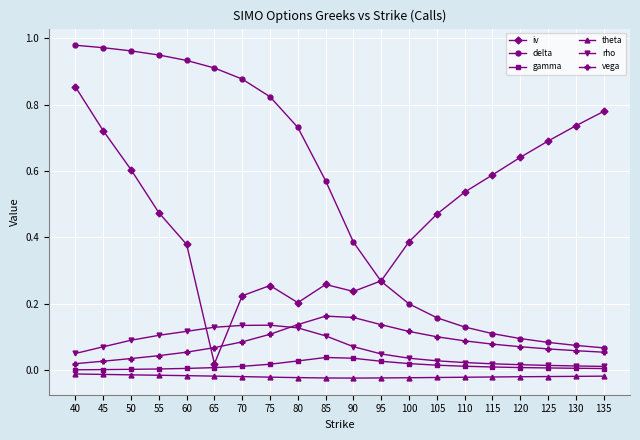

Is the value of vega at 100 greater than the value of iv at 60?

No